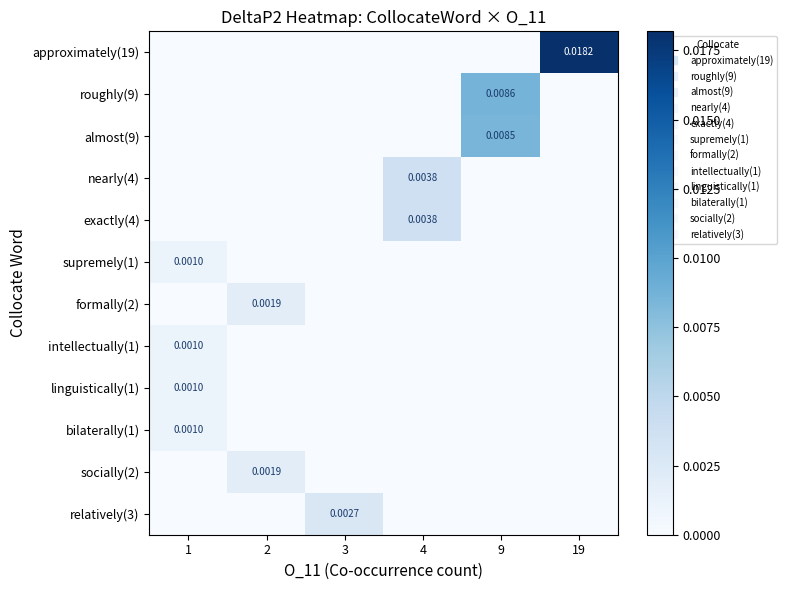

Between 4 and 19, which is larger?

19